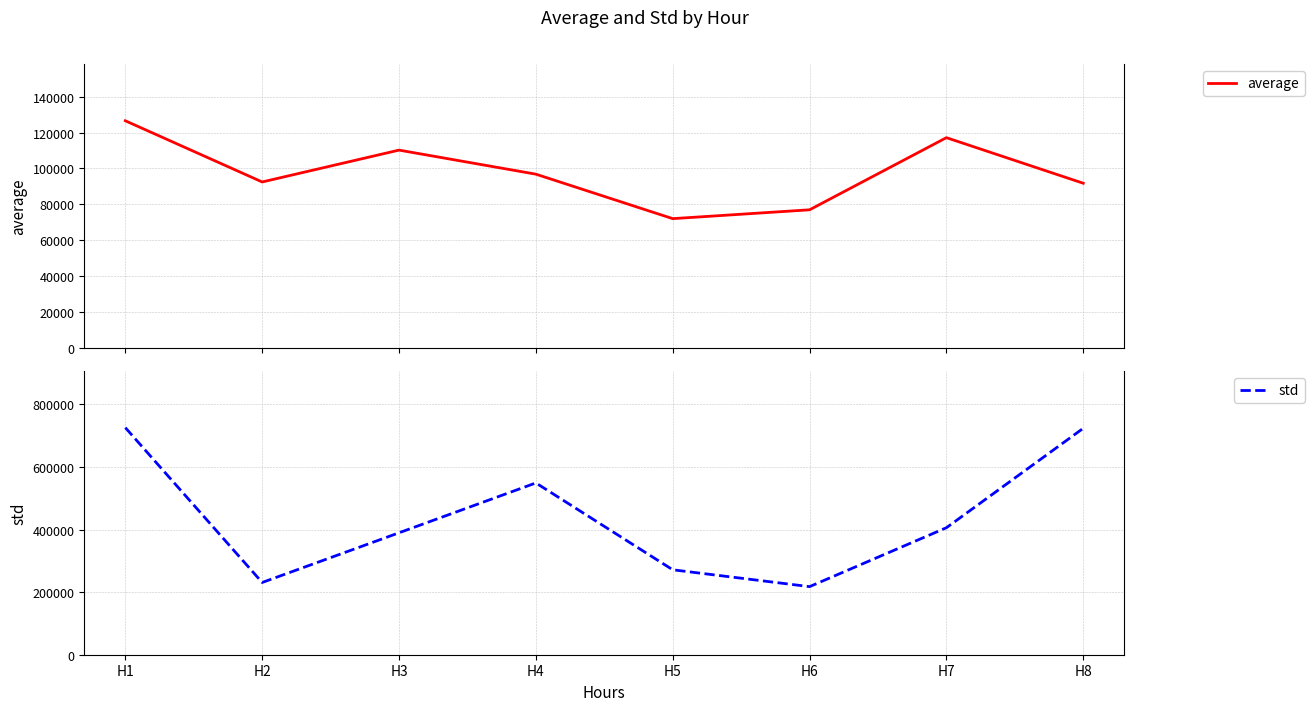

True or false: average and std intersect in this chart.

False